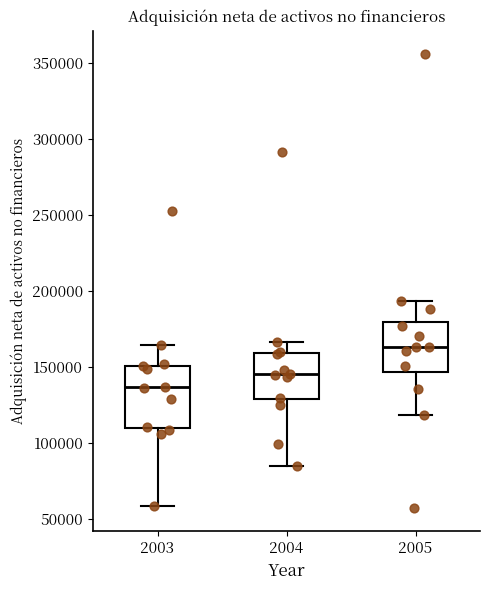

Which box is the tallest, from its lower edge to its upper edge?

2003